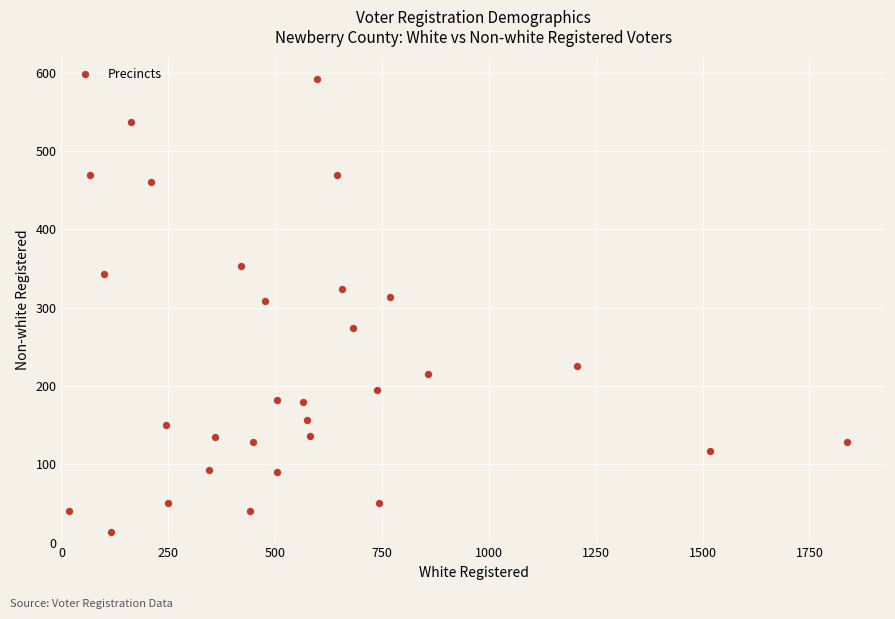

What is the range of Y values (max minus min)?

579